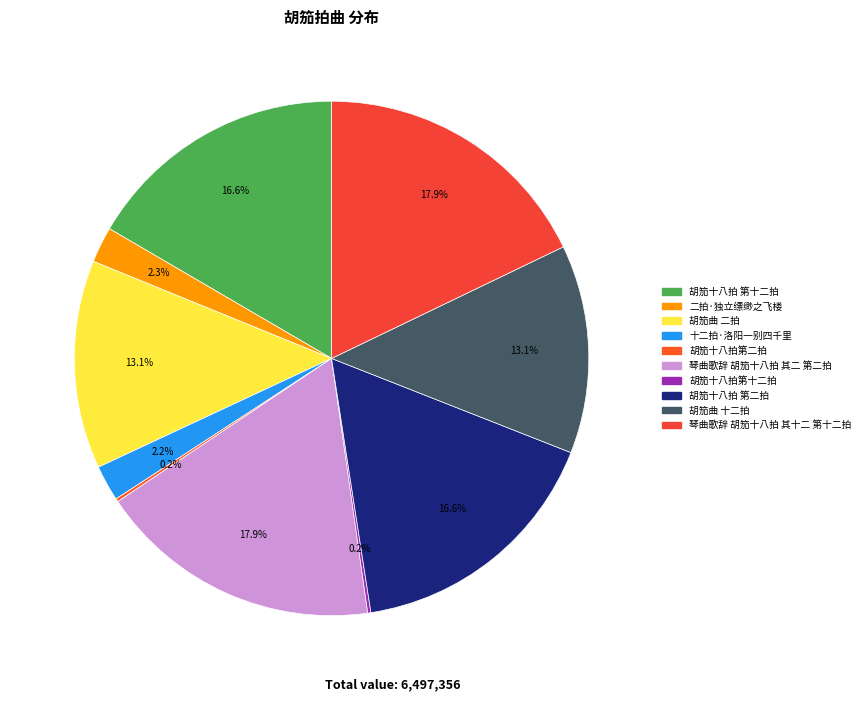

The 胡笳十八拍第二拍 slice represents 1% of the pie. True or false?

False